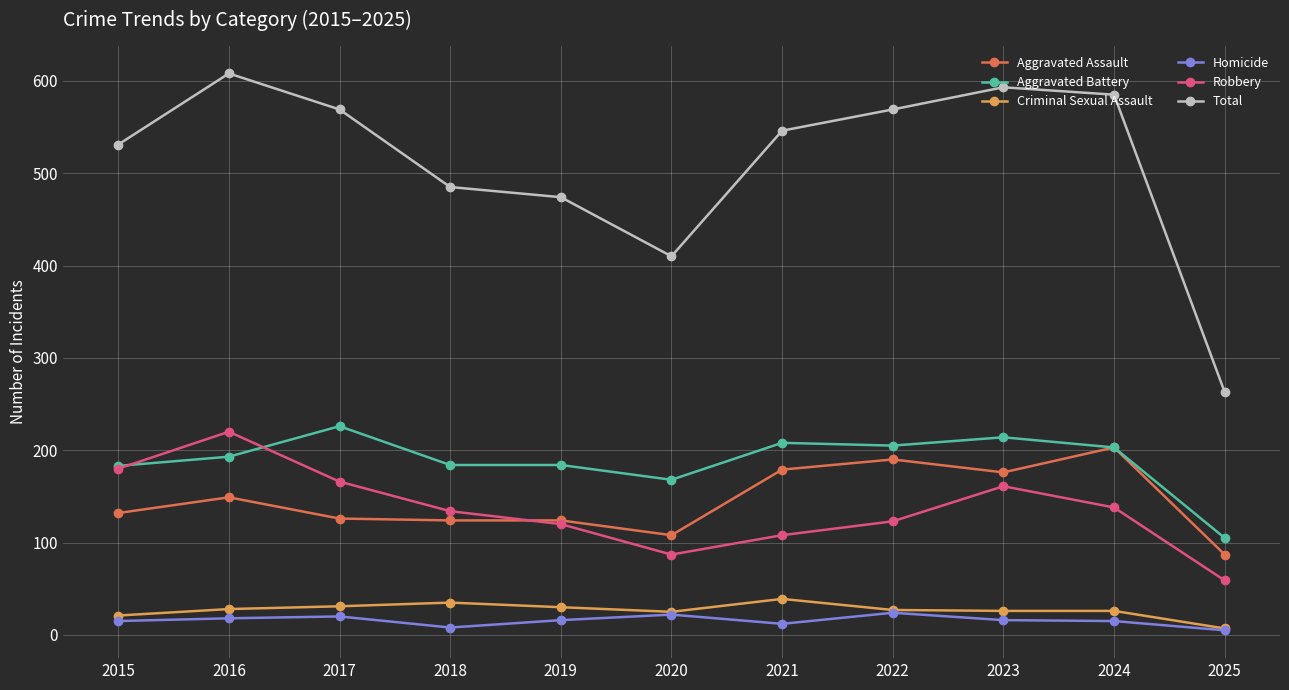

What is the value of the Homicide point at the 1st from the left?

15